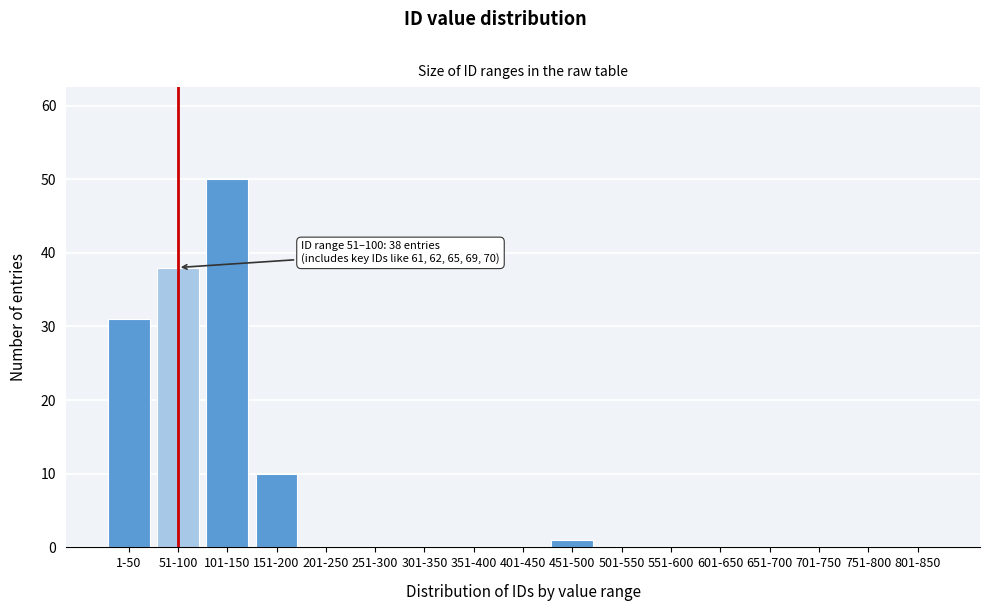

Reading left to right, list all the values displayed in this chart.

1-50=31	51-100=38	101-150=50	151-200=10	201-250=0	251-300=0	301-350=0	351-400=0	401-450=0	451-500=1	501-550=0	551-600=0	601-650=0	651-700=0	701-750=0	751-800=0	801-850=0